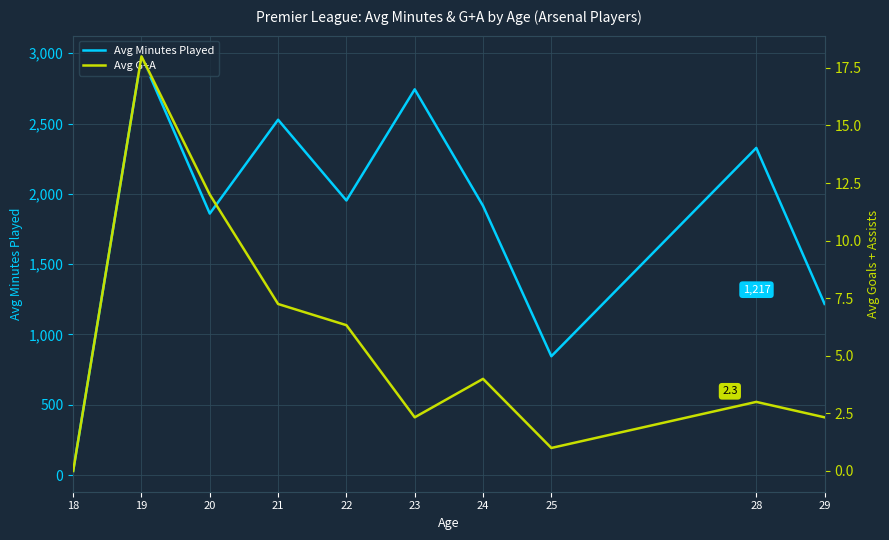

How many data points in Avg Minutes Played are less than 1953?

5